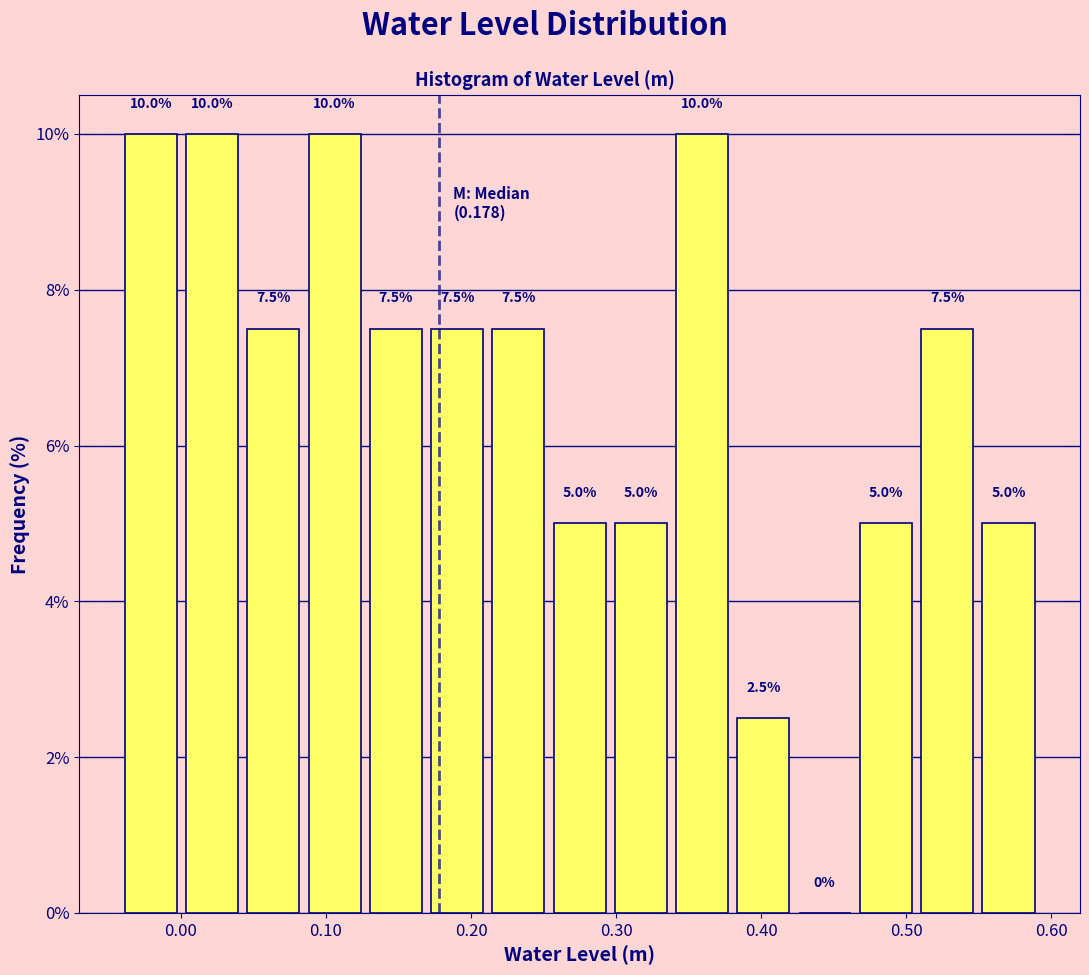

What is the height of the bar covering 0.55 to 0.59 on the x-axis? The bar edges are not printed on the chart, so give them approximately, as read against the axis.

5.0